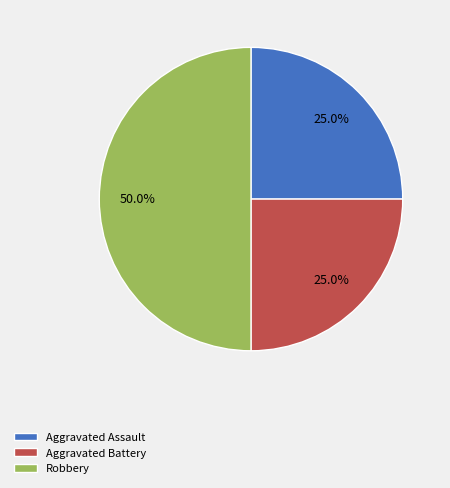

How much of the chart is everything except Aggravated Battery?

75.0%